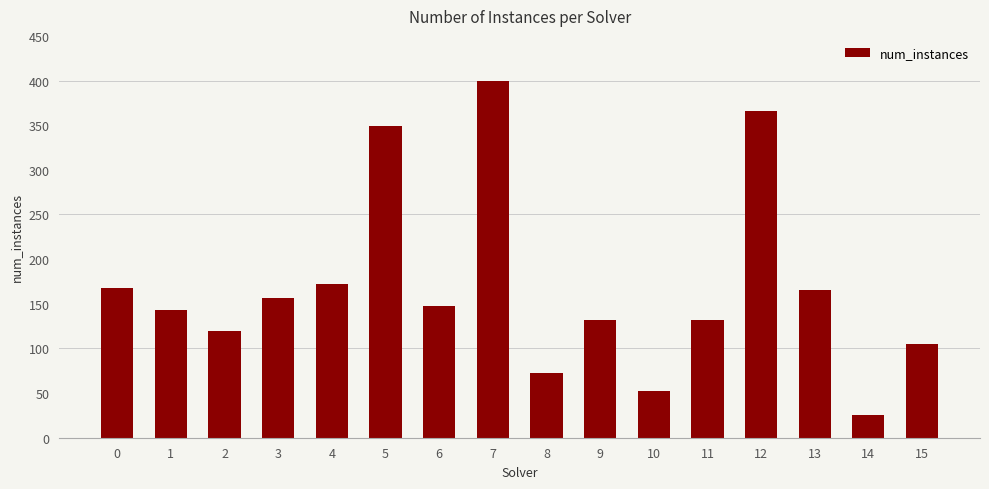

What is the value of the 2nd bar from the left?

143